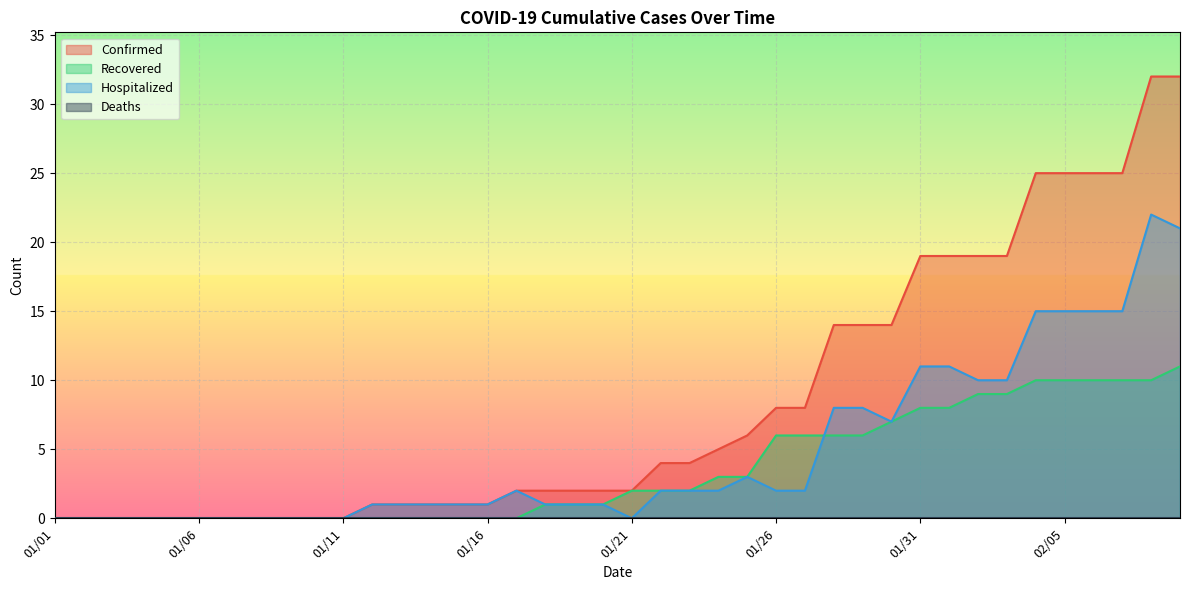

True or false: Confirmed and Hospitalized intersect in this chart.

False